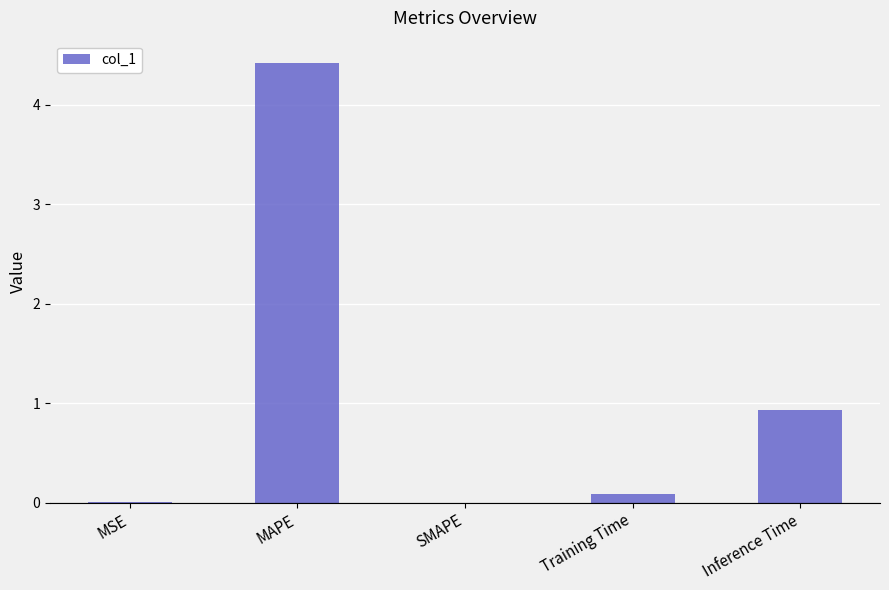

What is the change in value from Training Time to Inference Time?

+0.8